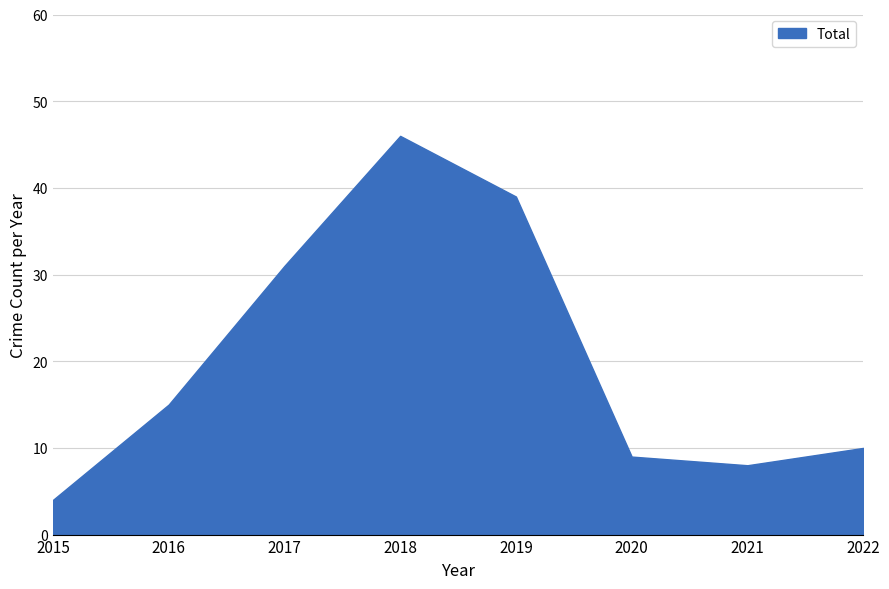

Which label corresponds to the largest value in the chart?

2018